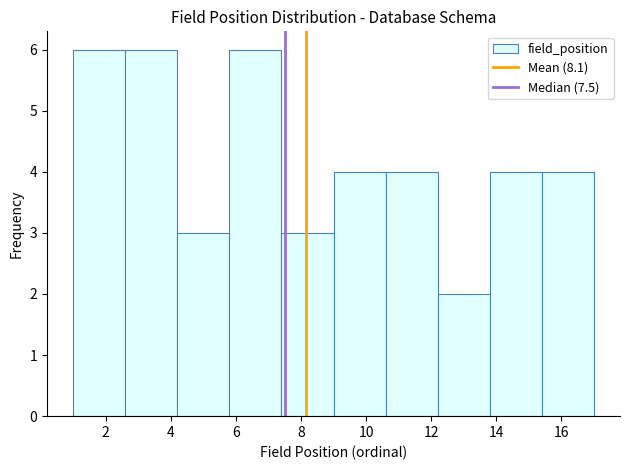

Reading left to right, transcribe this chart: for each bar, give the range it covers on the x-axis and its height. The values are not printed on the chart, so give them approximately, as read against the axis.

1.0 to 2.6: 6
2.6 to 4.2: 6
4.2 to 5.8: 3
5.8 to 7.4: 6
7.4 to 9.0: 3
9.0 to 10.6: 4
10.6 to 12.2: 4
12.2 to 13.8: 2
13.8 to 15.4: 4
15.4 to 17.0: 4